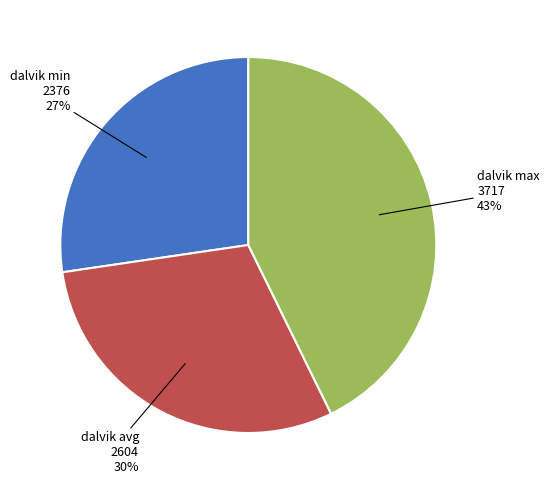

What percentage is the dalvik avg slice, to the nearest percent?

30%